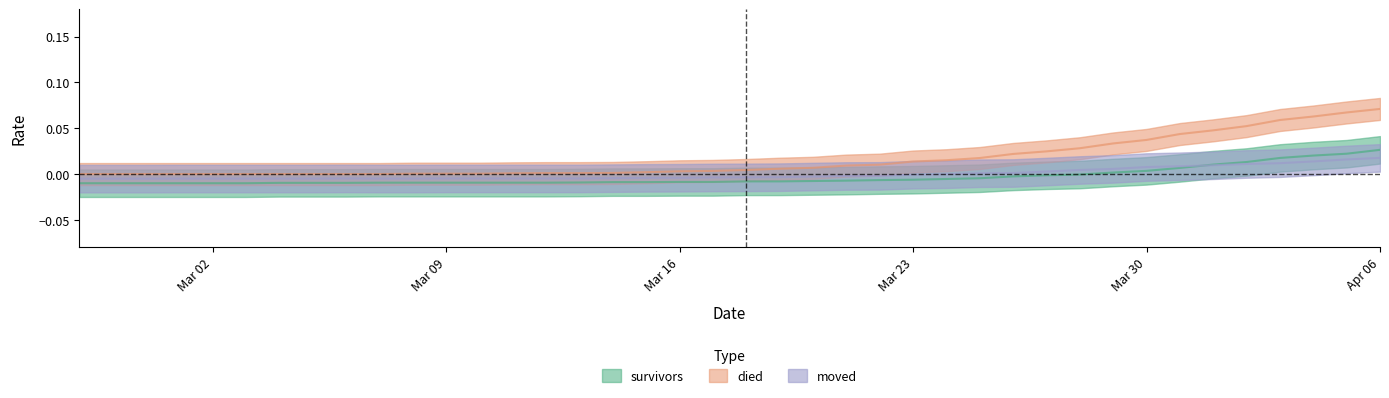

What are all the series names shown in the legend?

survivors, died, moved